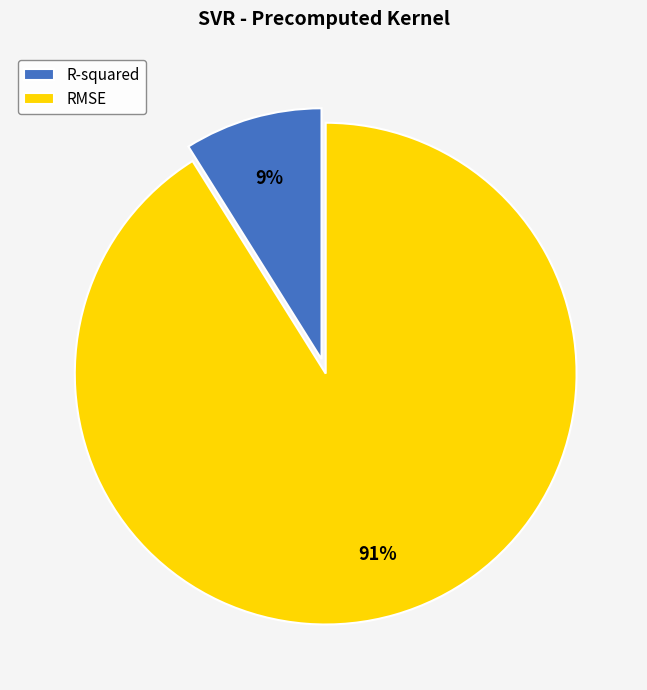

The RMSE slice represents 79% of the pie. True or false?

False